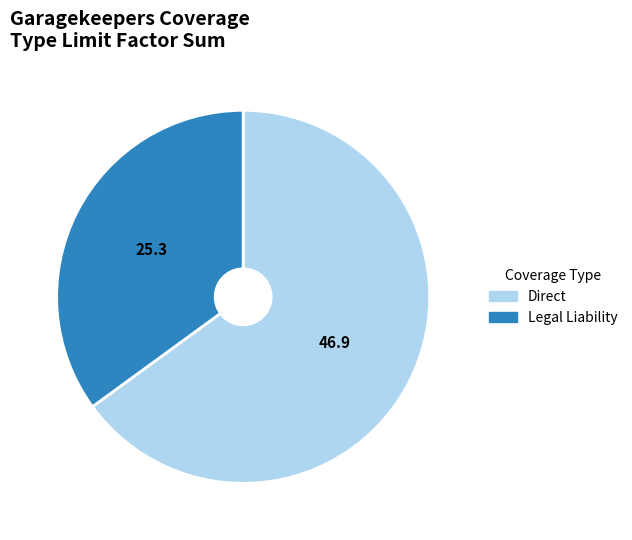

Does Direct represent more than half of the total?

Yes